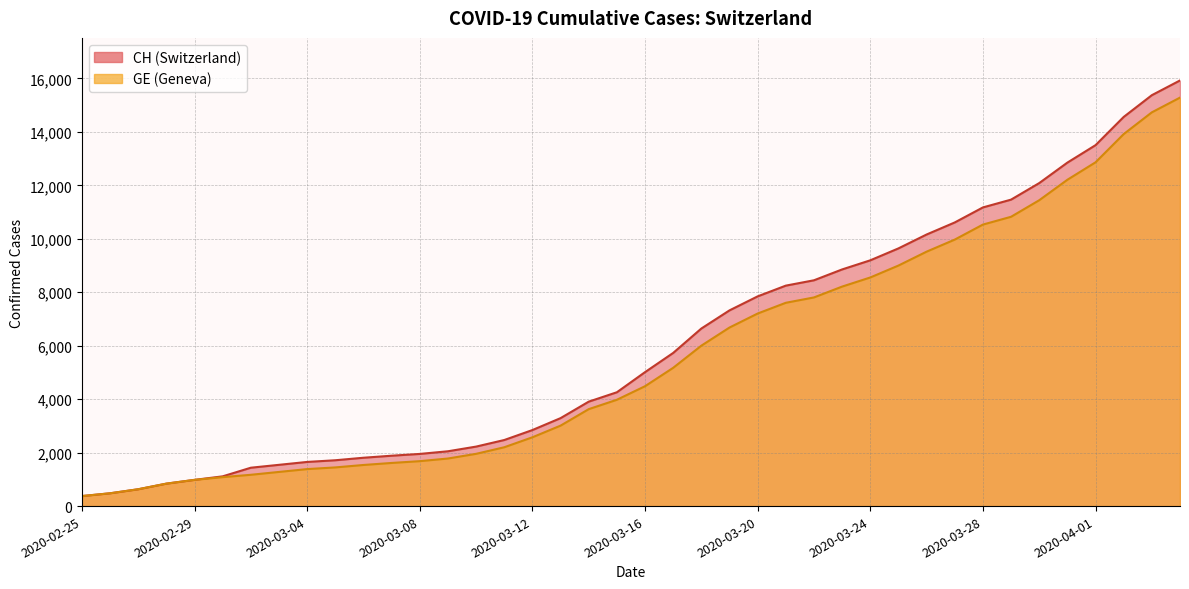

Reading left to right, transcribe all the data shown in this chart.

CH: 2020-02-25=375	2020-02-26=479	2020-02-27=630	2020-02-28=840	2020-02-29=981	2020-03-01=1113	2020-03-02=1436	2020-03-03=1544	2020-03-04=1652	2020-03-05=1715	2020-03-06=1809	2020-03-07=1885	2020-03-08=1952	2020-03-09=2051	2020-03-10=2226	2020-03-11=2472	2020-03-12=2845	2020-03-13=3291	2020-03-14=3908	2020-03-15=4259	2020-03-16=5012	2020-03-17=5731	2020-03-18=6644	2020-03-19=7323	2020-03-20=7847	2020-03-21=8249	2020-03-22=8449	2020-03-23=8855	2020-03-24=9196	2020-03-25=9642	2020-03-26=10162	2020-03-27=10613	2020-03-28=11175	2020-03-29=11467	2020-03-30=12086	2020-03-31=12852	2020-04-01=13505	2020-04-02=14561	2020-04-03=15375	2020-04-04=15926
GE: 2020-02-25=375	2020-02-26=479	2020-02-27=630	2020-02-28=840	2020-02-29=981	2020-03-01=1083	2020-03-02=1171	2020-03-03=1278	2020-03-04=1384	2020-03-05=1447	2020-03-06=1538	2020-03-07=1614	2020-03-08=1681	2020-03-09=1780	2020-03-10=1955	2020-03-11=2201	2020-03-12=2574	2020-03-13=3010	2020-03-14=3627	2020-03-15=3978	2020-03-16=4485	2020-03-17=5174	2020-03-18=6002	2020-03-19=6681	2020-03-20=7205	2020-03-21=7607	2020-03-22=7807	2020-03-23=8213	2020-03-24=8554	2020-03-25=9000	2020-03-26=9520	2020-03-27=9971	2020-03-28=10533	2020-03-29=10825	2020-03-30=11444	2020-03-31=12210	2020-04-01=12863	2020-04-02=13919	2020-04-03=14733	2020-04-04=15284